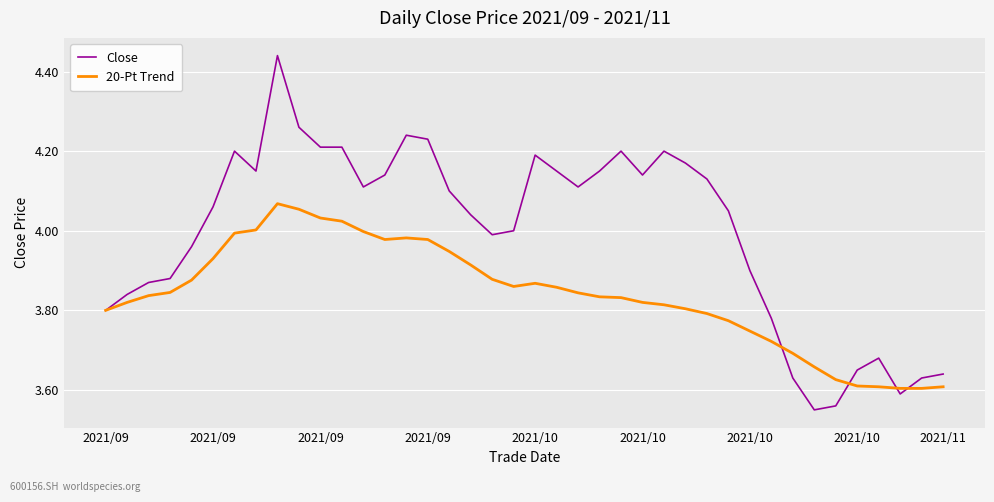

Rank the series by their maximum value, from highest to lowest.

Close, 20-Pt Trend